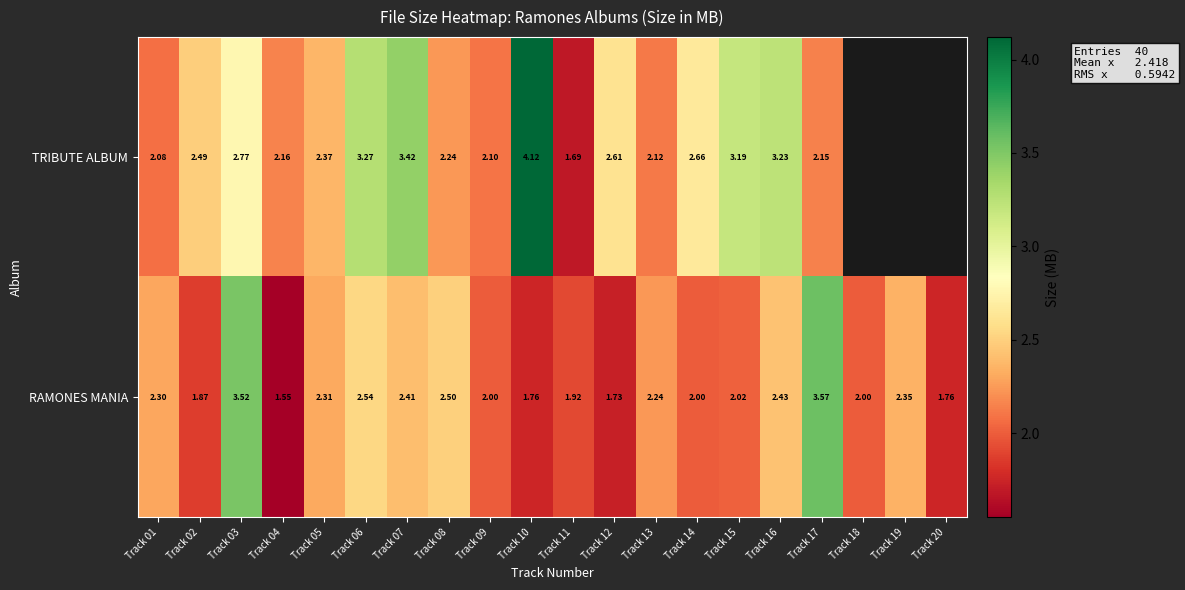

What is the greatest value displayed?

4.1